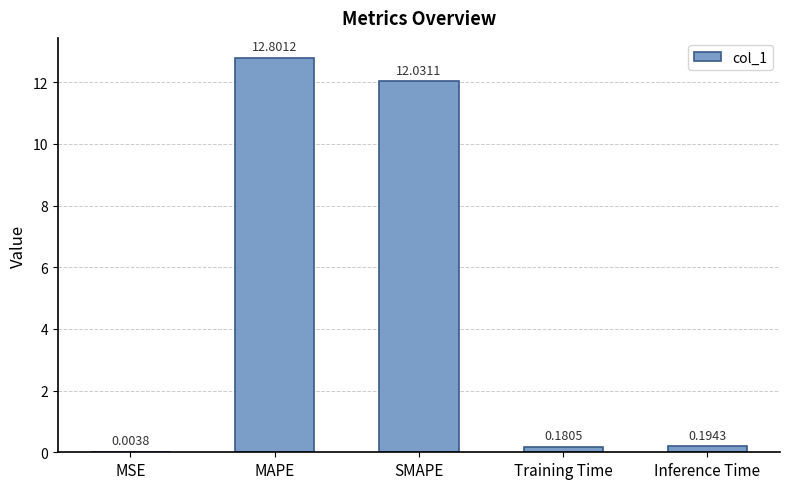

What is the sum of all values?

25.2